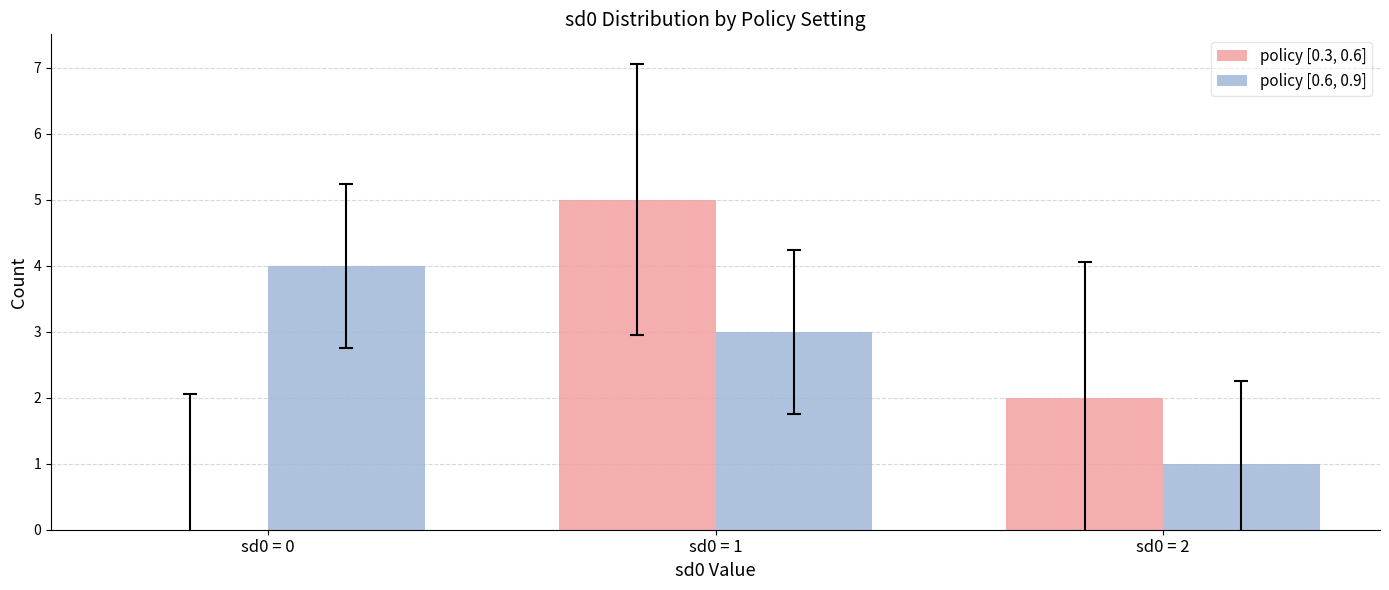

Between sd0 = 1 and sd0 = 2, which series saw the biggest shift?

policy [0.3, 0.6]